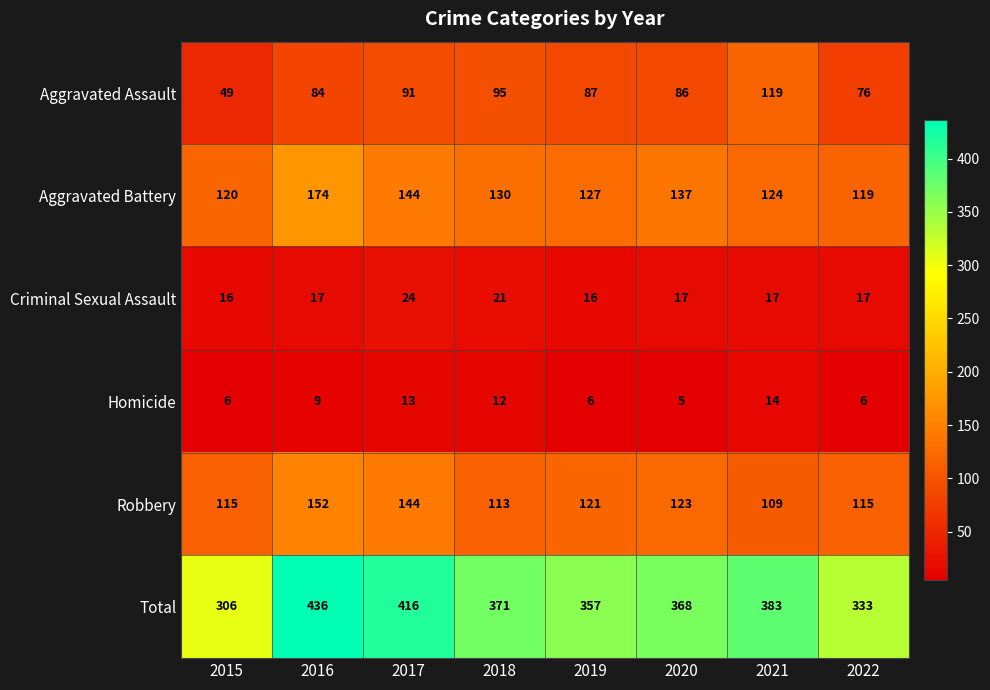

Is it true that Aggravated Assault equals 86 at 2020?

True